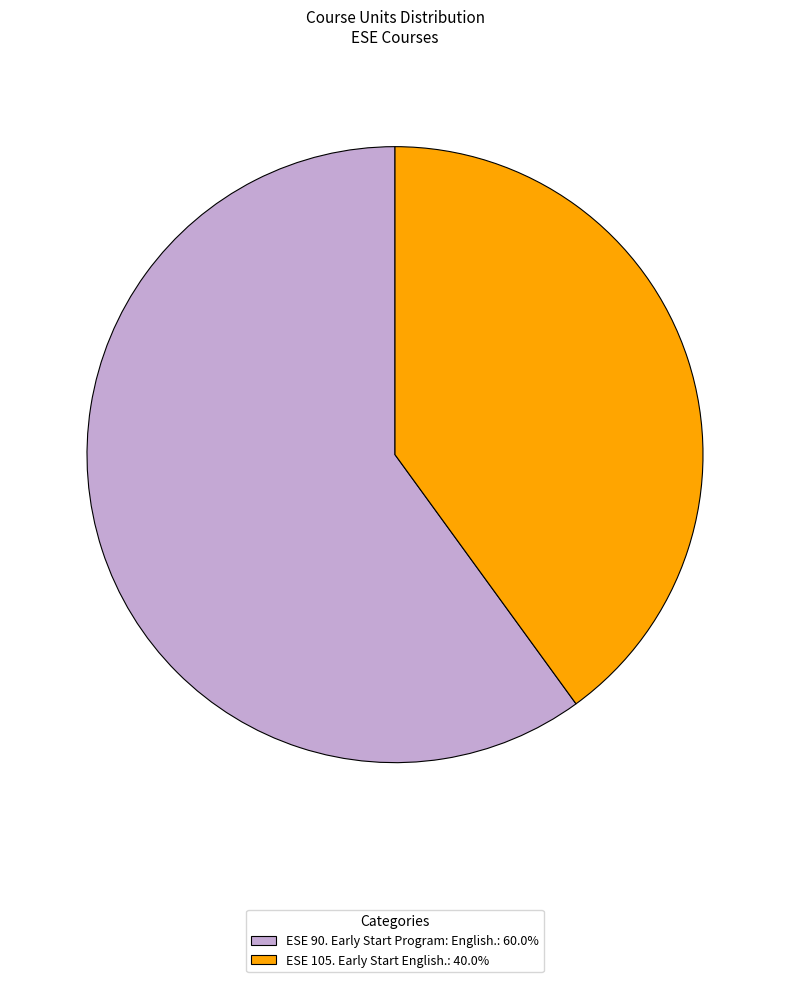

Combined, do ESE 90. Early Start Program: English.: 60.0% and ESE 105. Early Start English.: 40.0% account for over 50%?

Yes